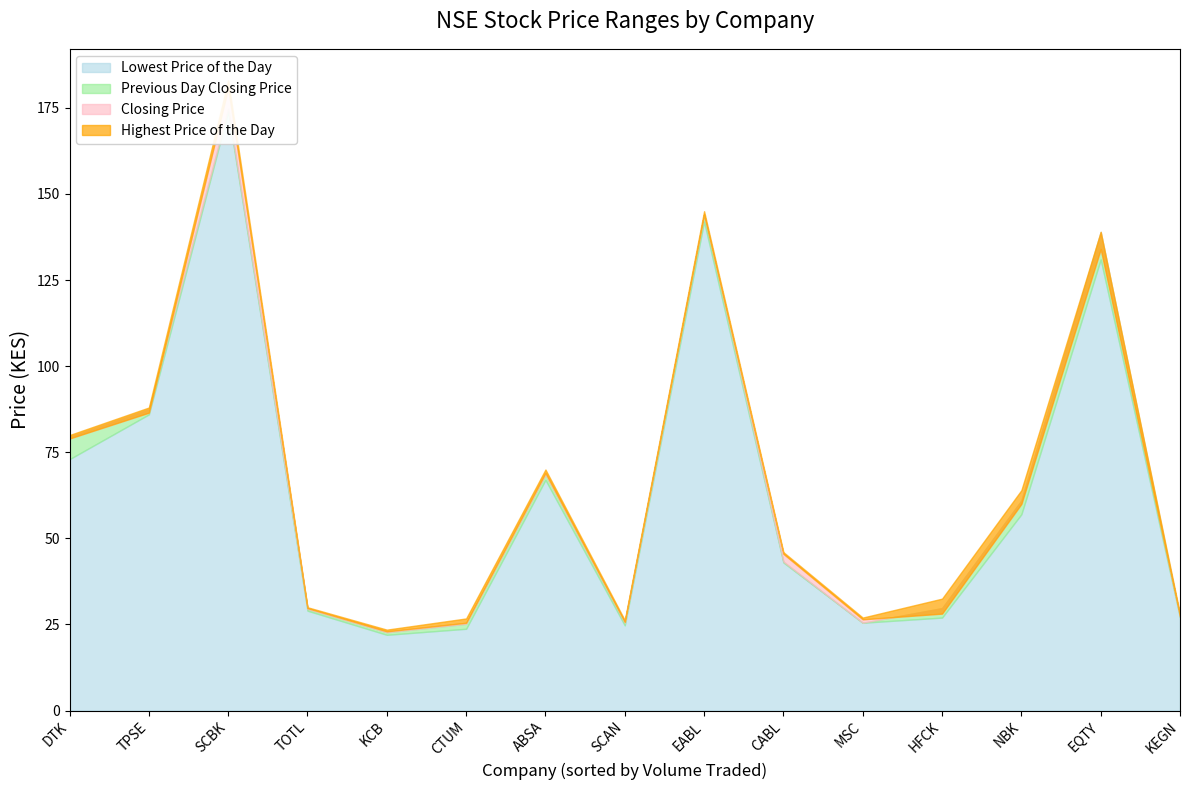

Which series has the largest range (max minus min)?

Highest Price of the Day